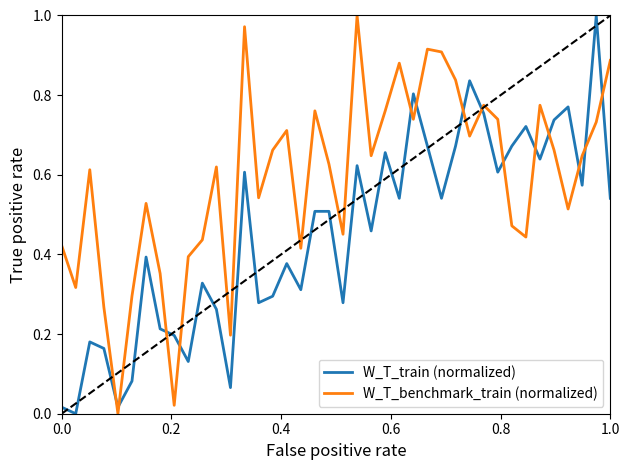

Which series has the largest total across all categories?

W_T_benchmark_train (normalized)